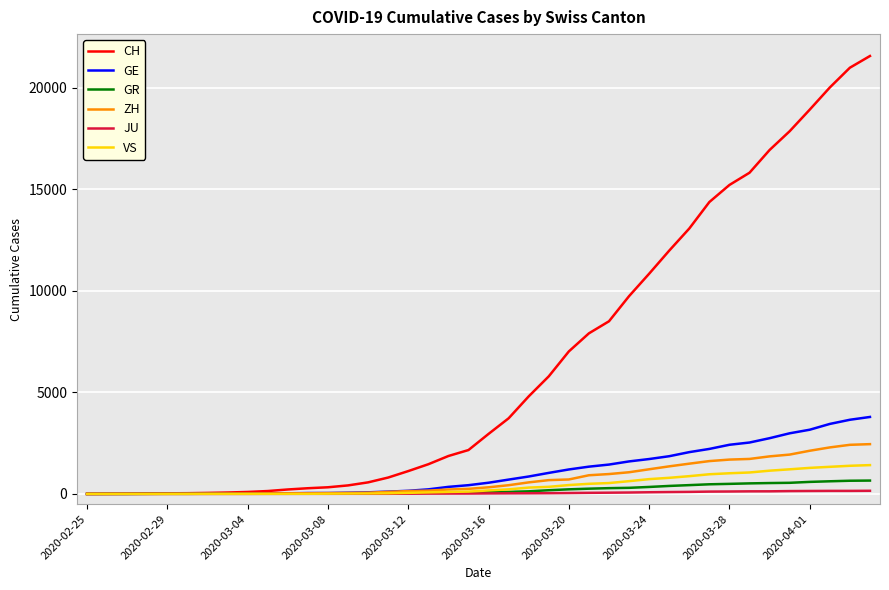

Which series has the largest total across all categories?

CH